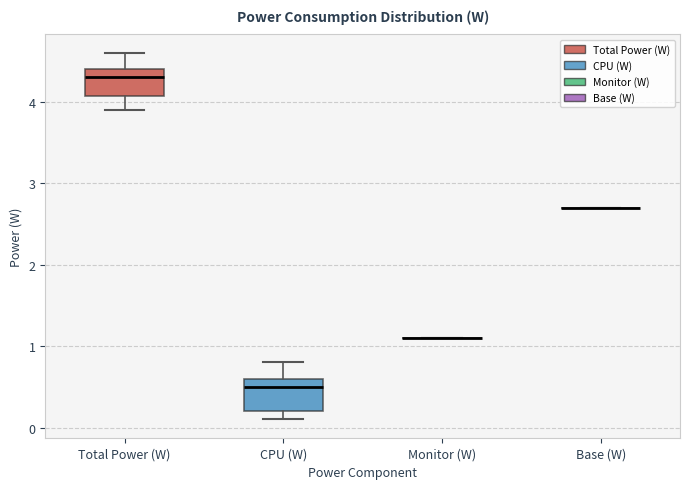

Reading left to right, transcribe this box plot: for each box, give where its median line is, the range the box spans, and where its two whiskers end, as read against the y-axis. The values are not printed on the chart, so give them approximately, as read against the axis.

Total Power (W): median 4.3, box 4.1 to 4.4, whiskers 3.9 to 4.6
CPU (W): median 0.5, box 0.2 to 0.6, whiskers 0.1 to 0.8
Monitor (W): box collapsed to a line at 1.1, whiskers 1.1 to 1.1
Base (W): box collapsed to a line at 2.7, whiskers 2.7 to 2.7